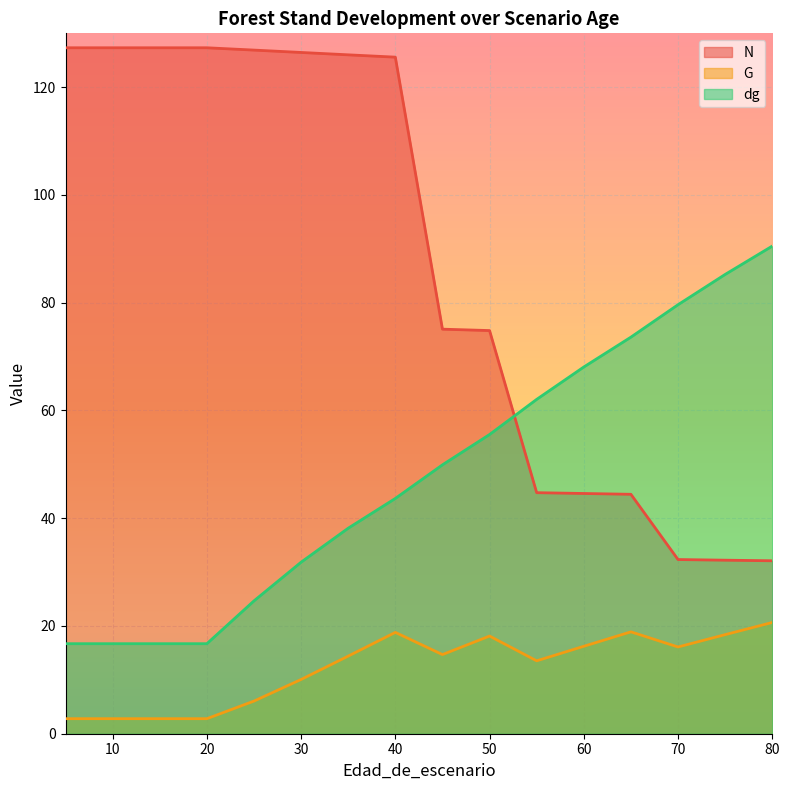

What are all the series names shown in the legend?

N, G, dg